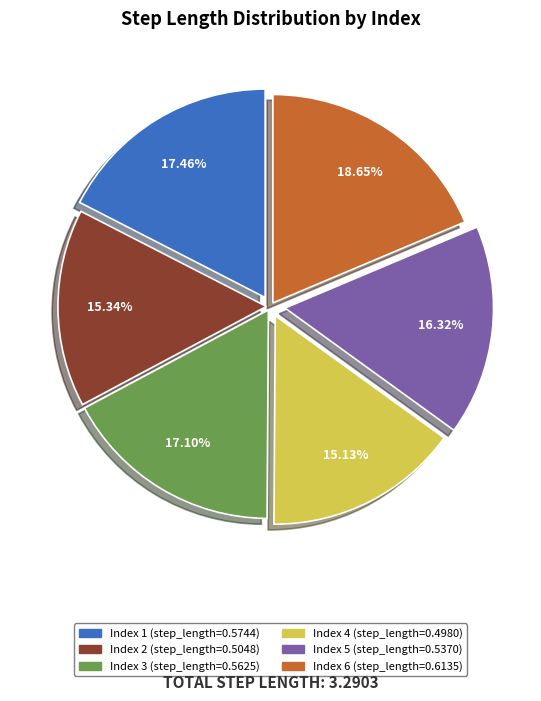

Is there a majority slice in this chart?

No